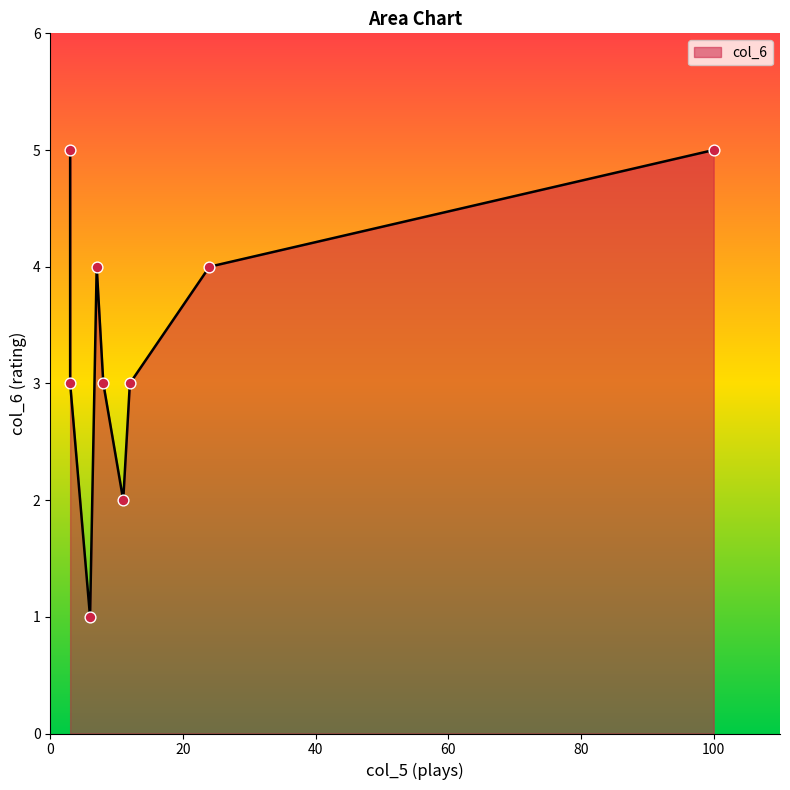

Which has a higher value, 3 or 24?

24